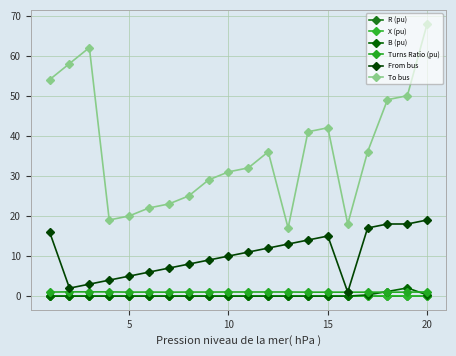

Count the number of categories in the chart.

20